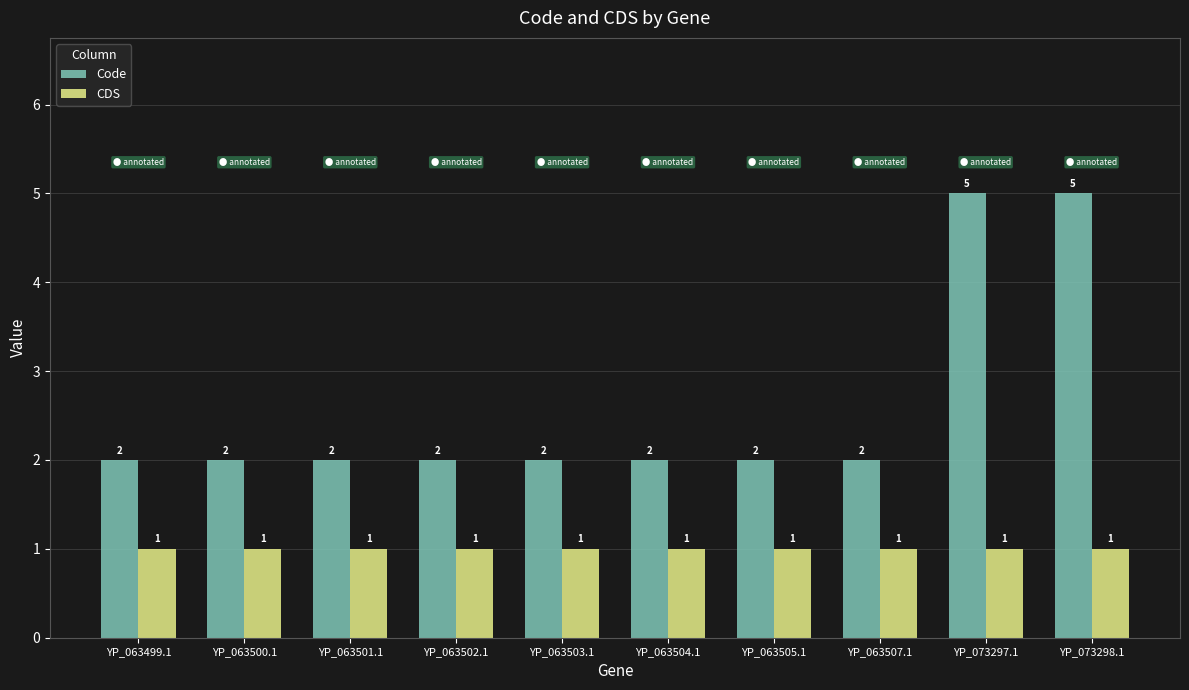

What is the greatest value displayed?

5